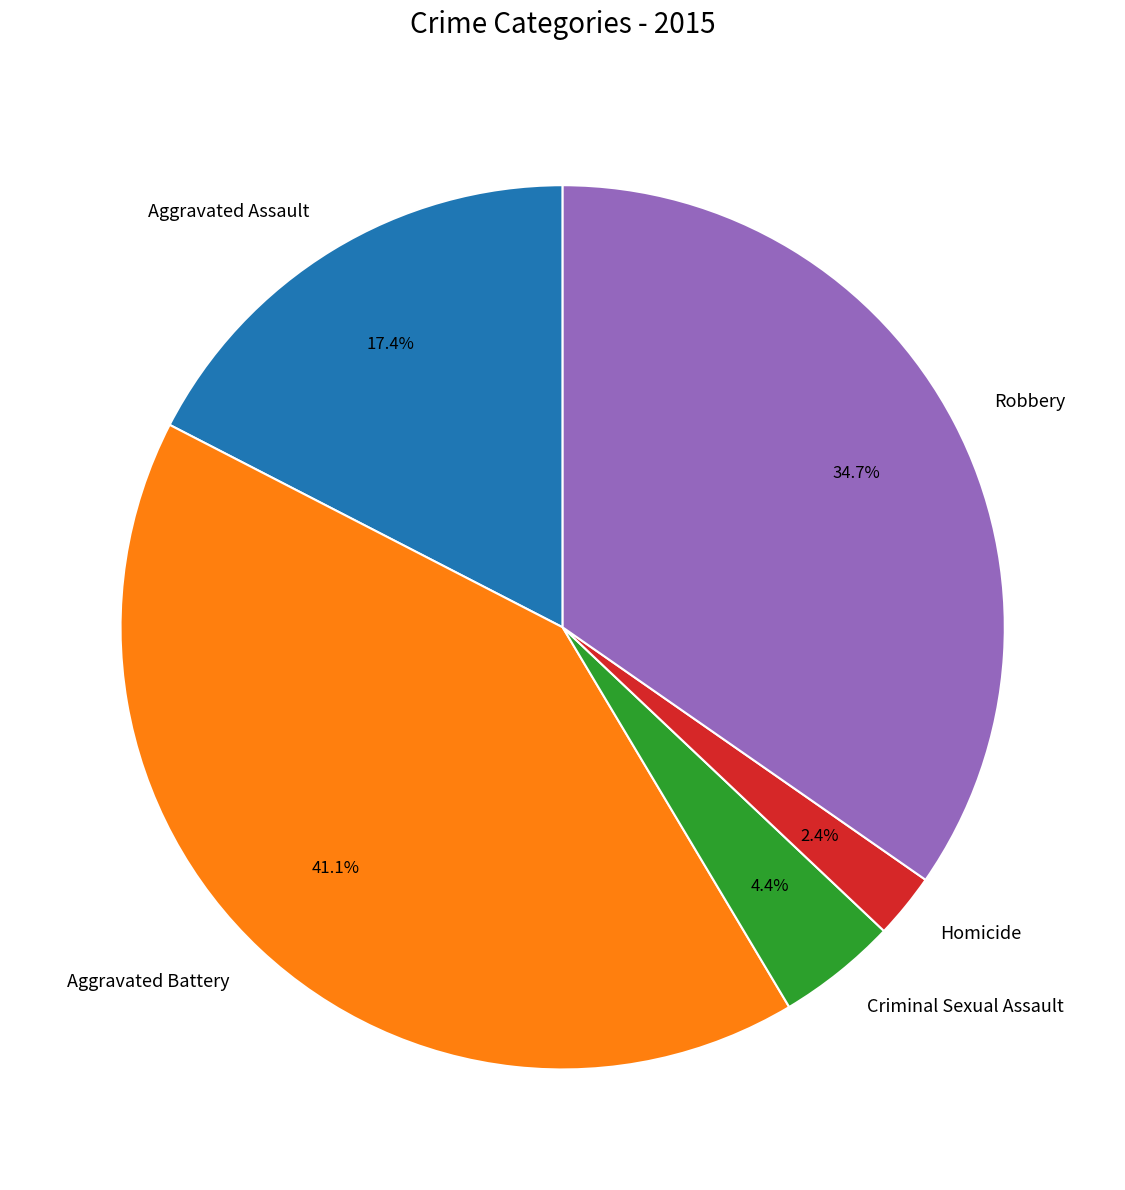

What percentage do Homicide and Aggravated Assault together represent?

19.8%